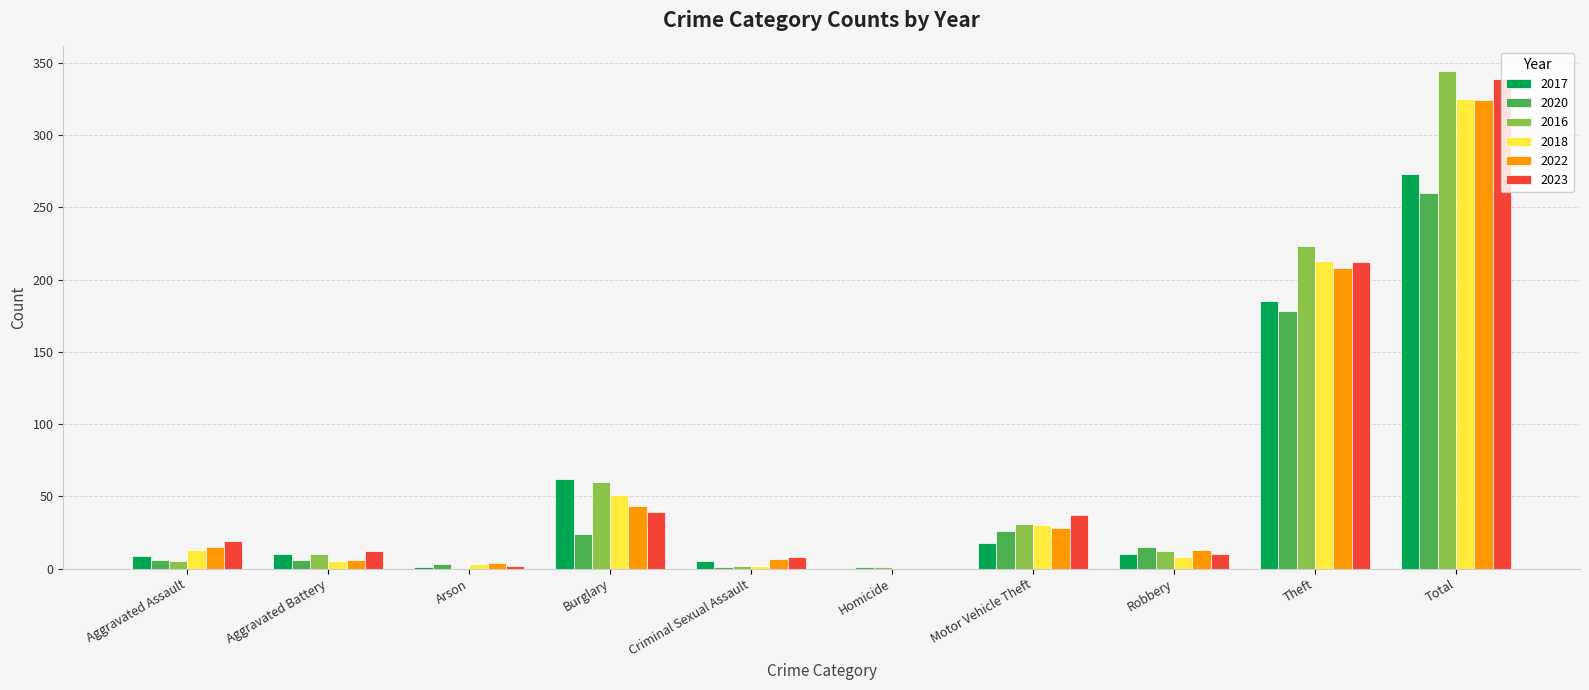

Where is 2016 nearest to the value 172?

Theft